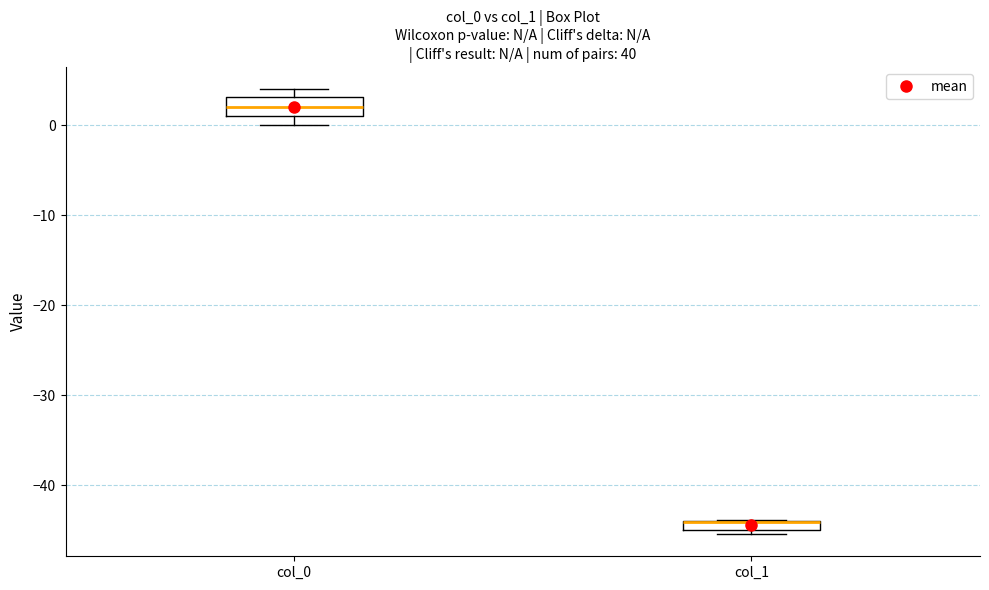

Where is the upper edge of the box for col_1 on the y-axis? The values are not printed on the chart, so give them approximately, as read against the axis.

-44